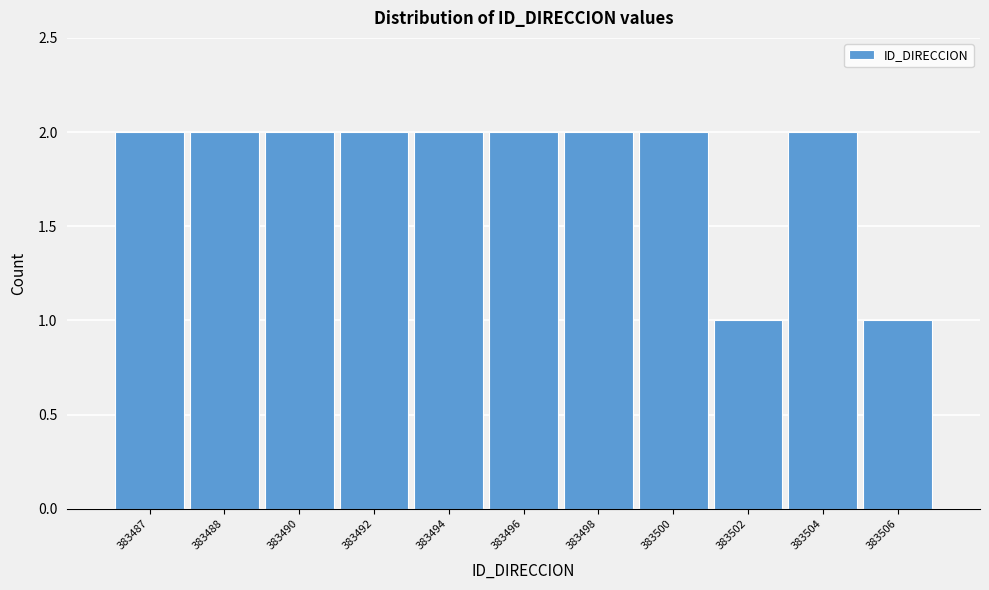

Reading left to right, transcribe all the data shown in this chart.

2	2	2	2	2	2	2	2	1	2	1